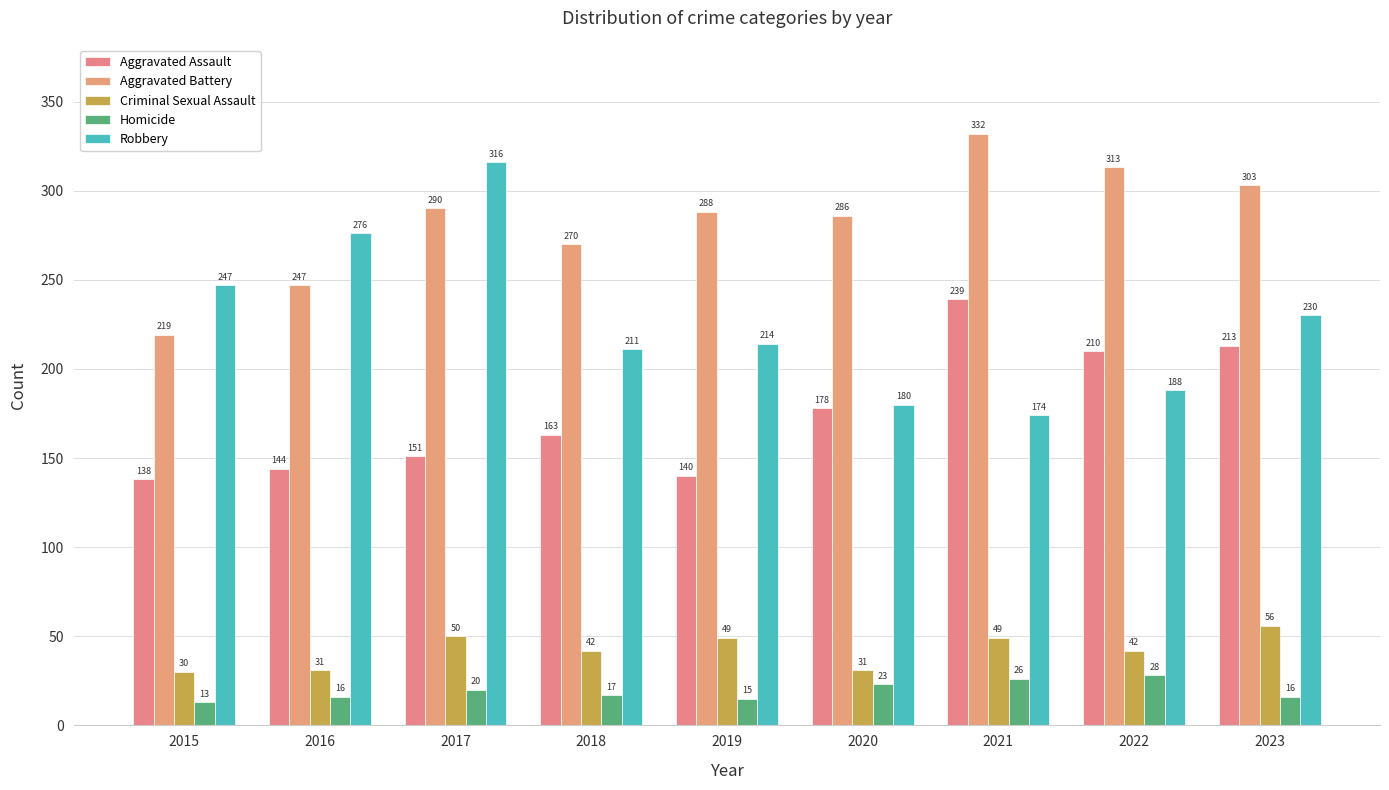

Does the chart contain any negative values?

No